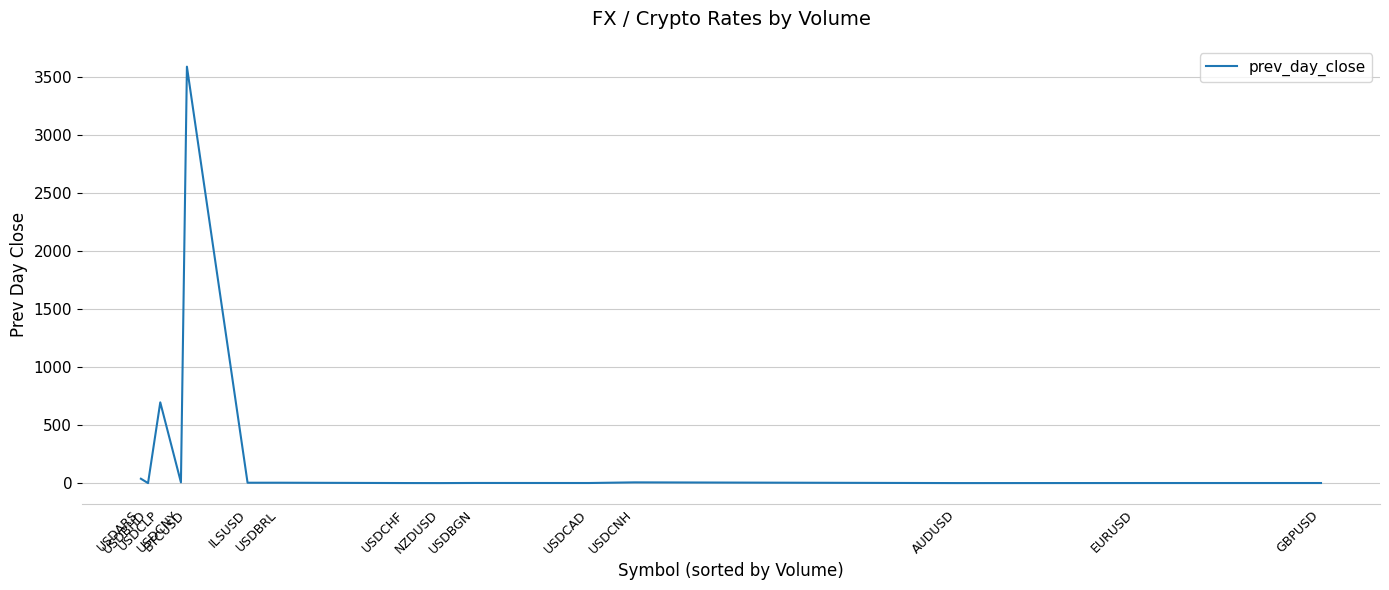

What is the minimum value shown in the chart?

0.4